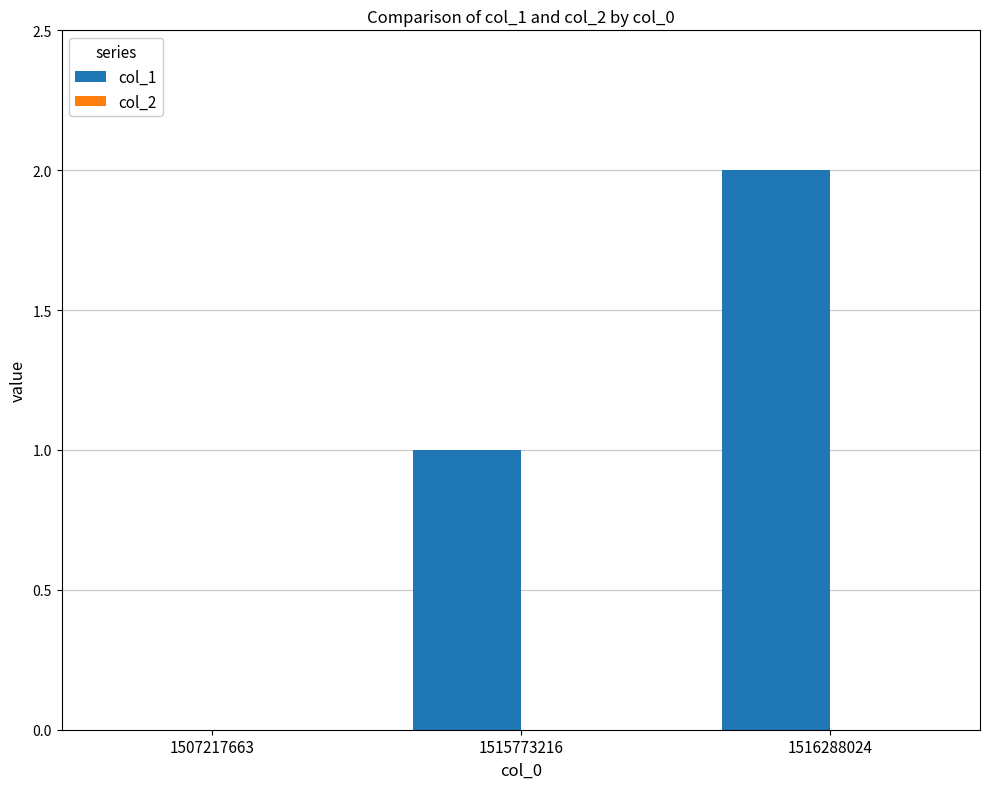

The value at 1516288024 is 2. True or false?

True